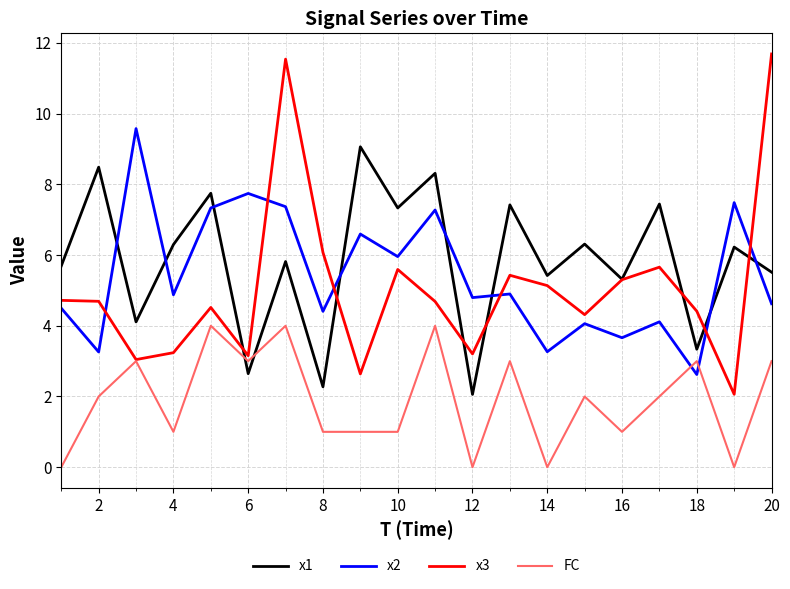

What is the maximum value shown in the chart?

11.7